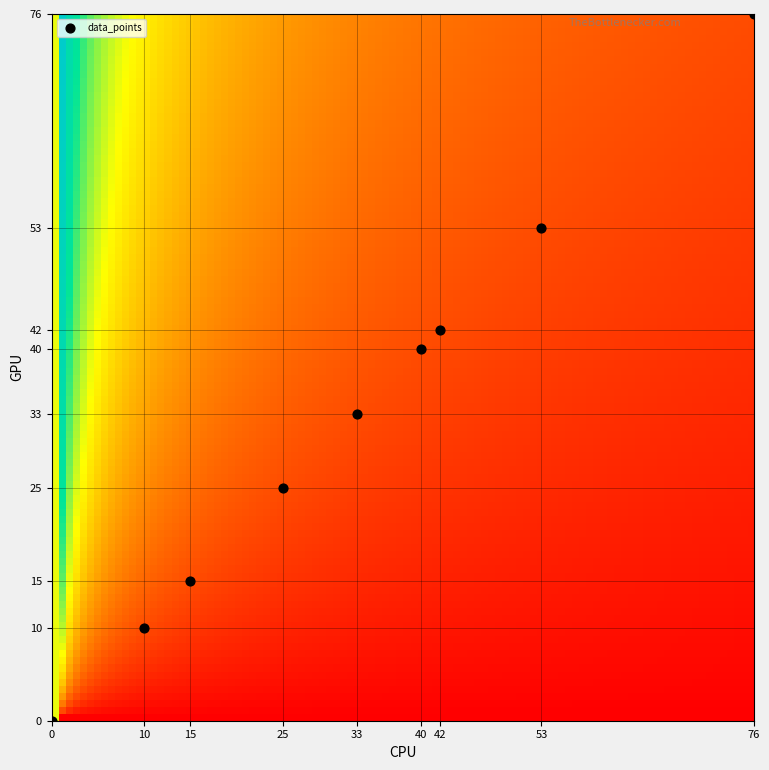

What is the average X value?

33